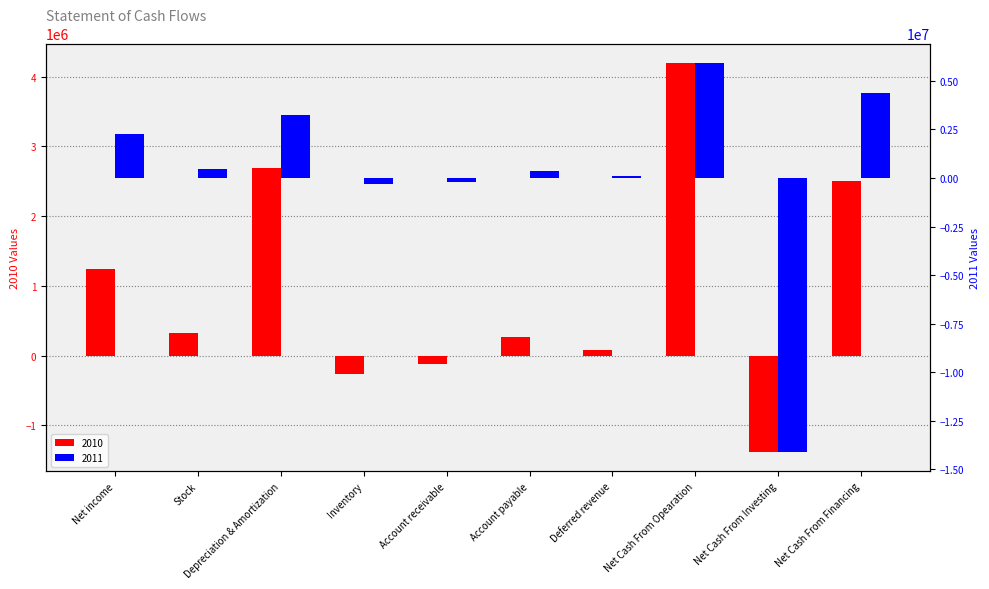

What is the difference between the second highest and minimum values in the 2010 series?

4065648